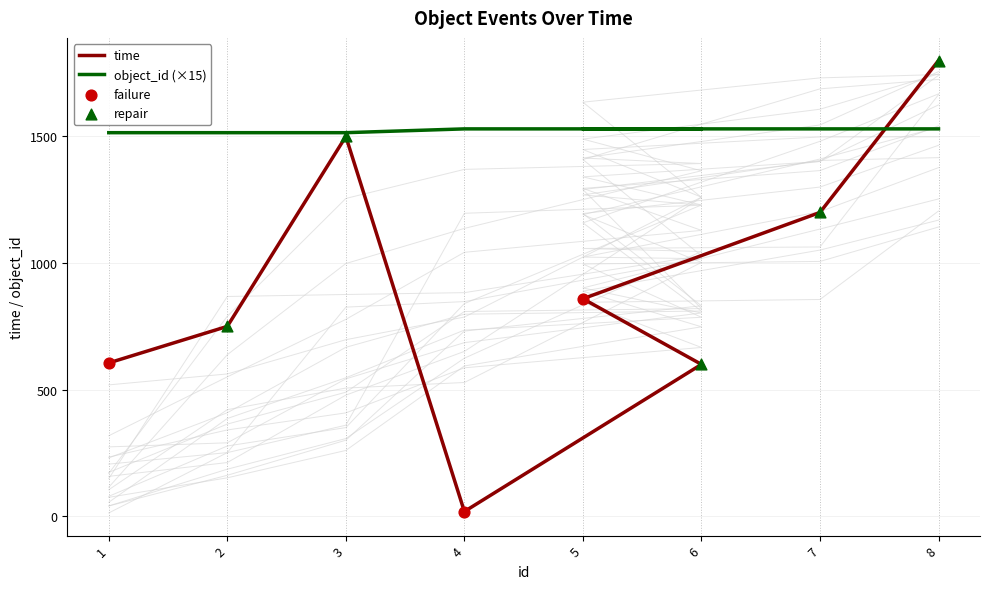

At which category is the sum across all series the highest?

8